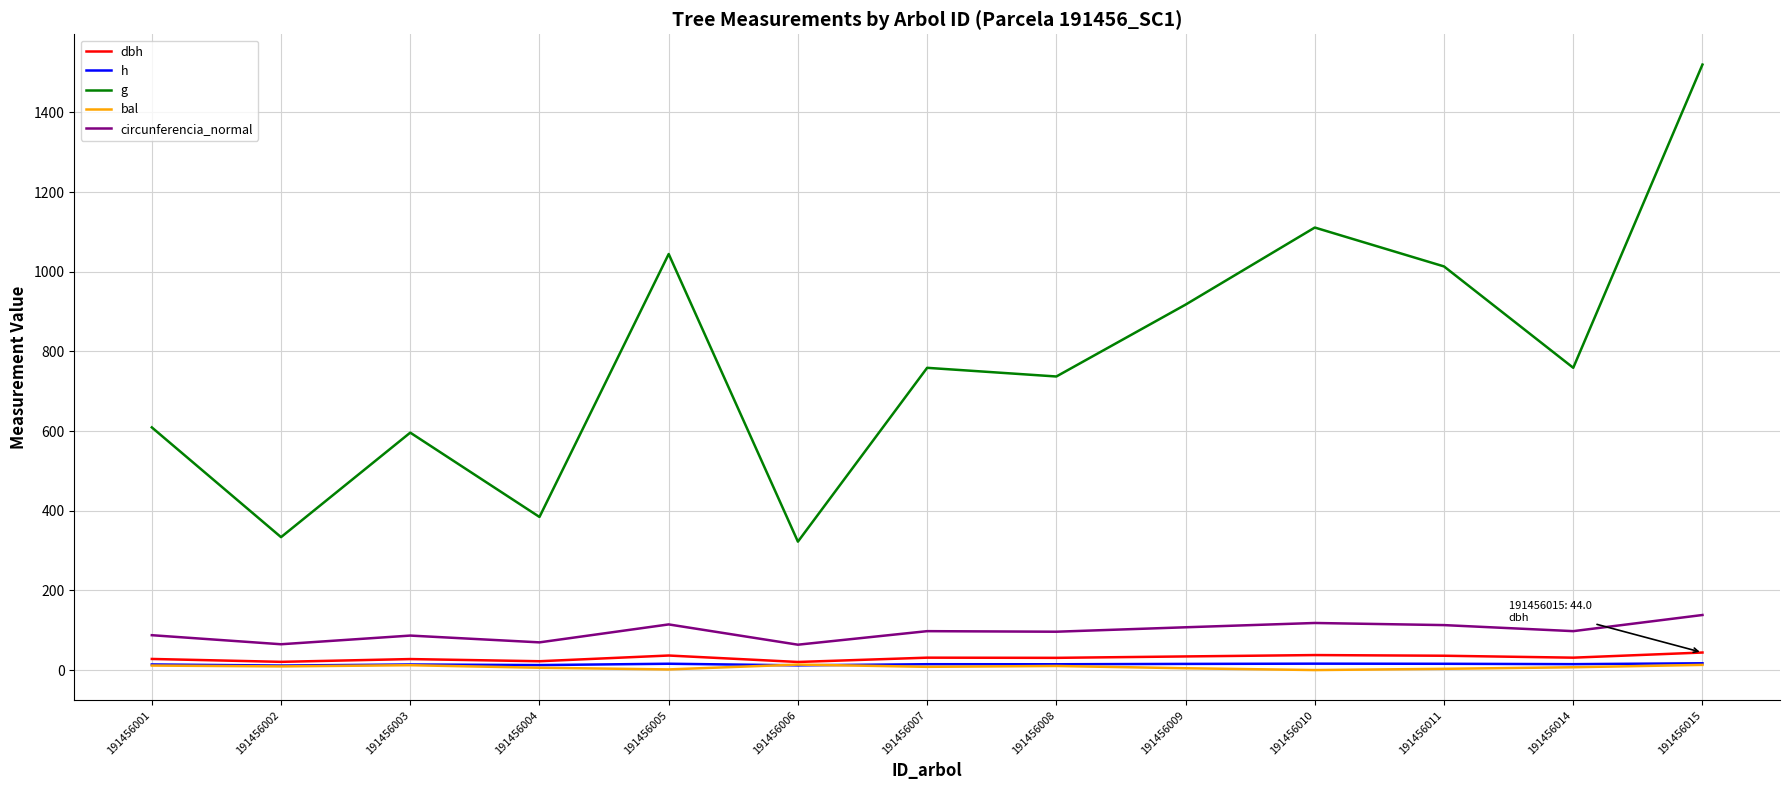

At which category is the sum across all series the highest?

191456015